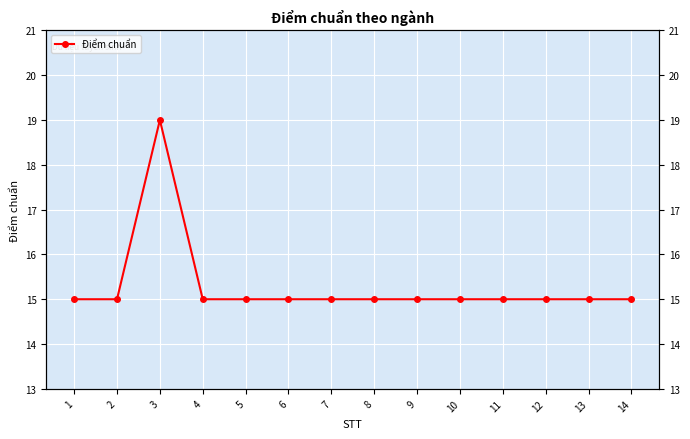

What is the sum of the values at 1 and 13?

30